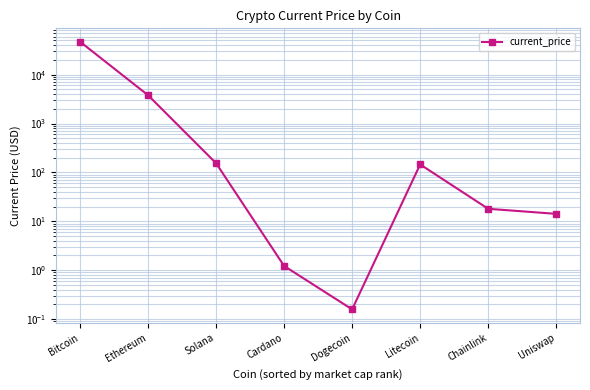

What is the label of the 3rd point from the right?

Litecoin